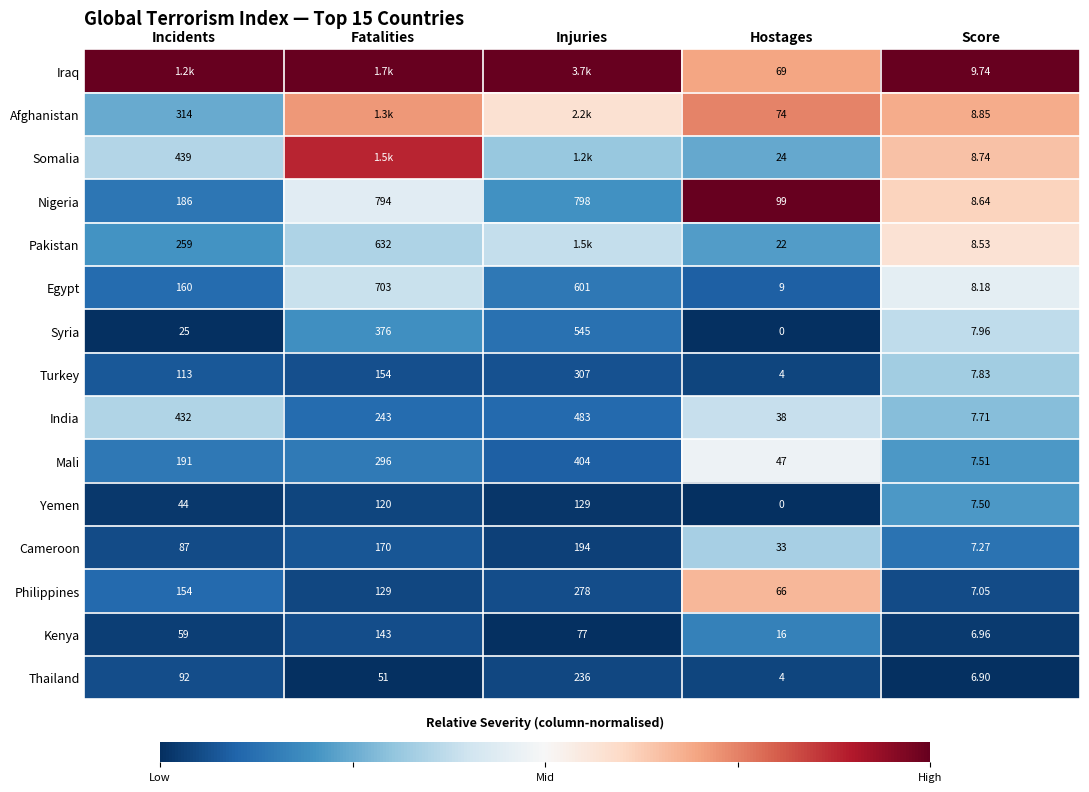

Rank the series at Score from lowest to highest value.

Thailand, Kenya, Philippines, Cameroon, Yemen, Mali, India, Turkey, Syria, Egypt, Pakistan, Nigeria, Somalia, Afghanistan, Iraq